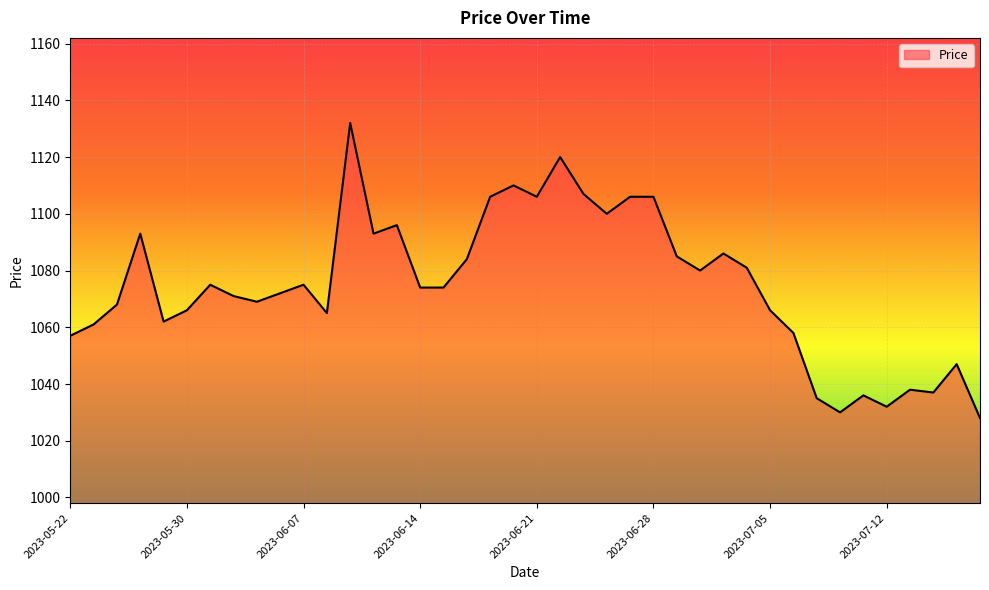

What is the minimum value shown in the chart?

1028